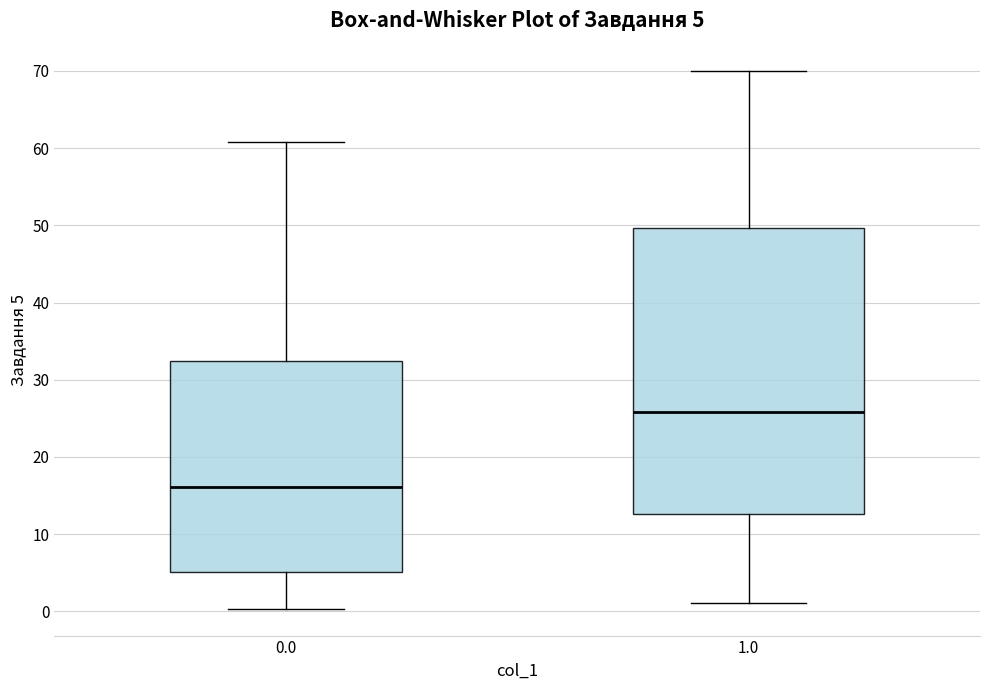

Which box's median line is the highest?

1.0